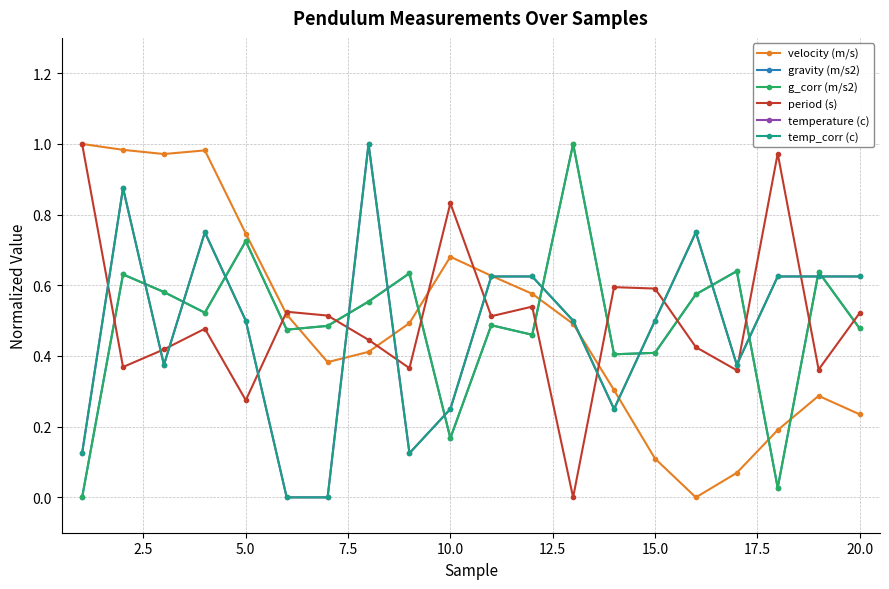

What is the sum of all velocity (m/s) values?

10.1